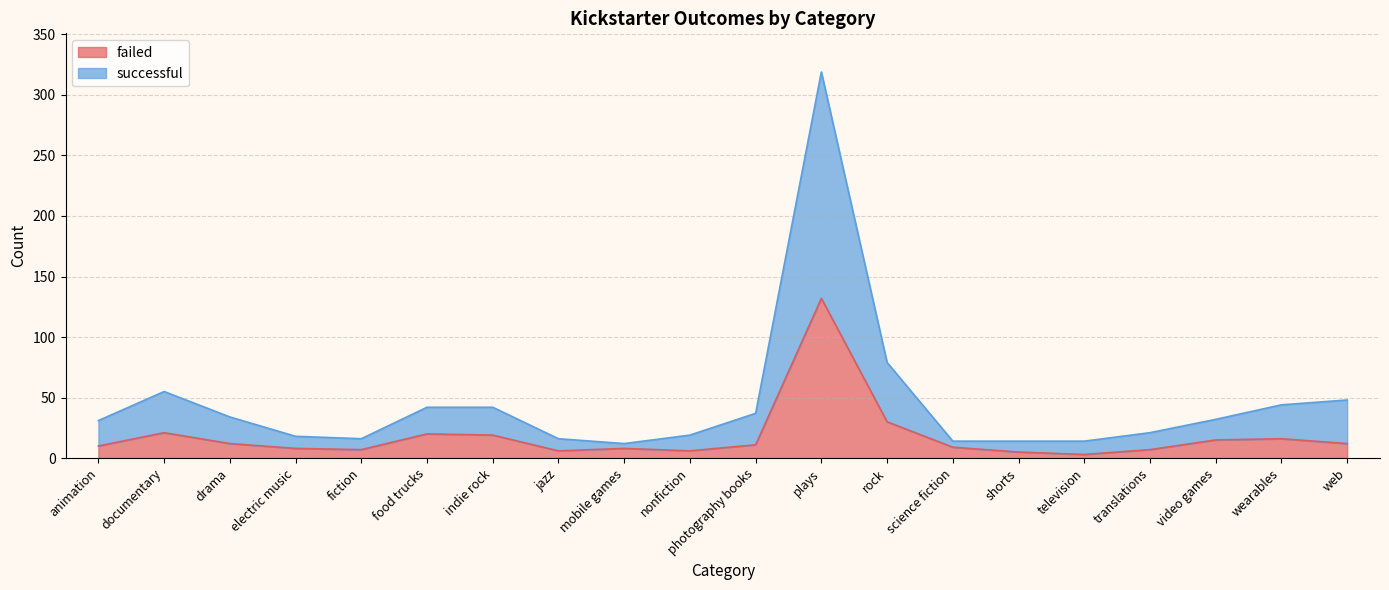

In failed, how many points are higher than both neighbors (excluding endpoints)?

5